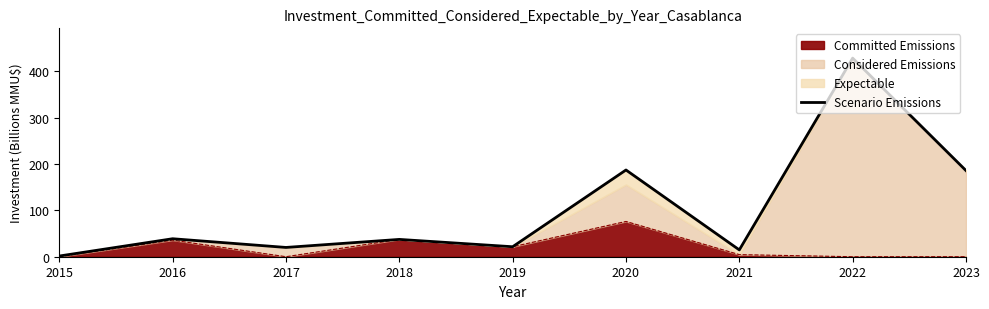

The chart shows a value of 128.1 at 2023. True or false?

False